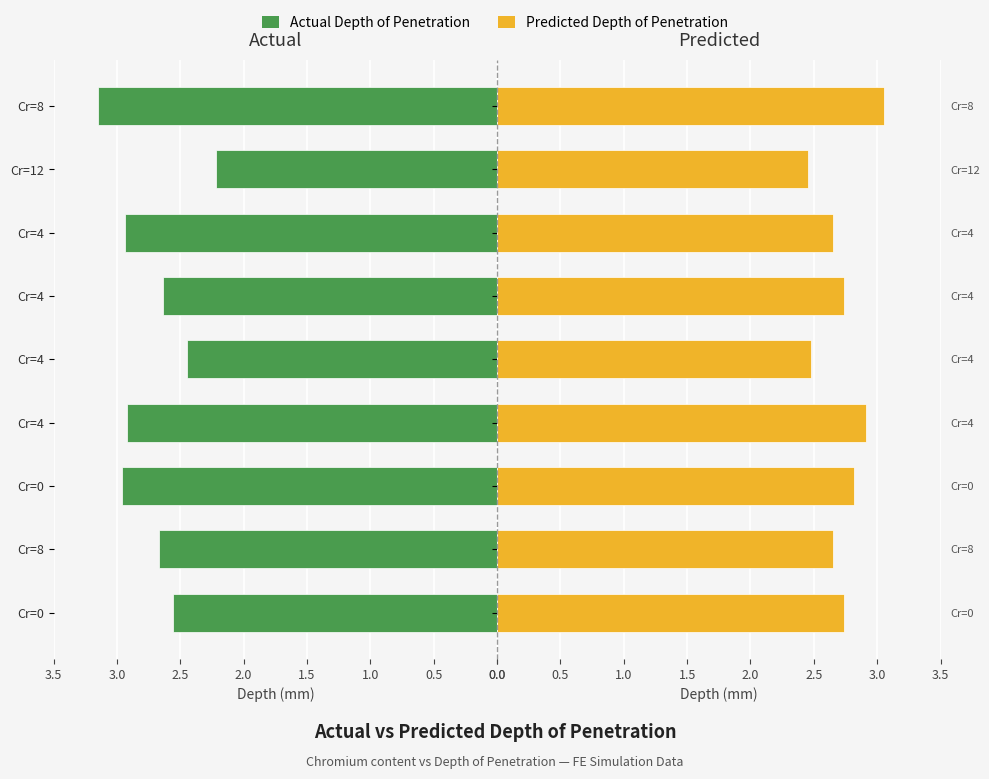

At Cr=0, list the series in order from largest to smallest.

Predicted Depth of Penetration, Actual Depth of Penetration